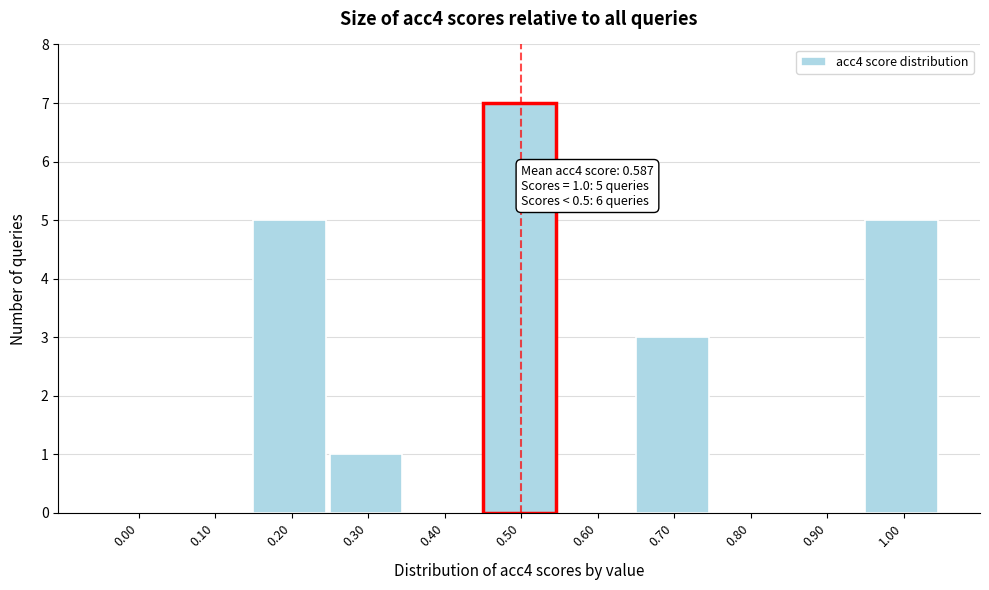

Reading left to right, extract all data points from this chart.

0.00=0	0.10=0	0.20=5	0.30=1	0.40=0	0.50=7	0.60=0	0.70=3	0.80=0	0.90=0	1.00=5